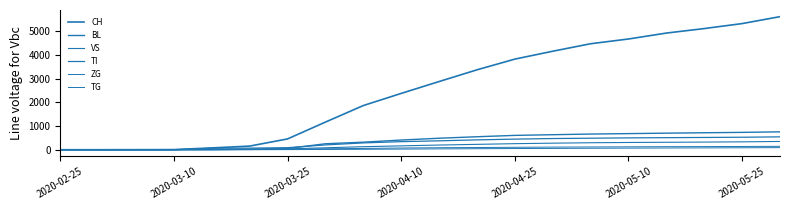

At which category is the sum across all series the highest?

19